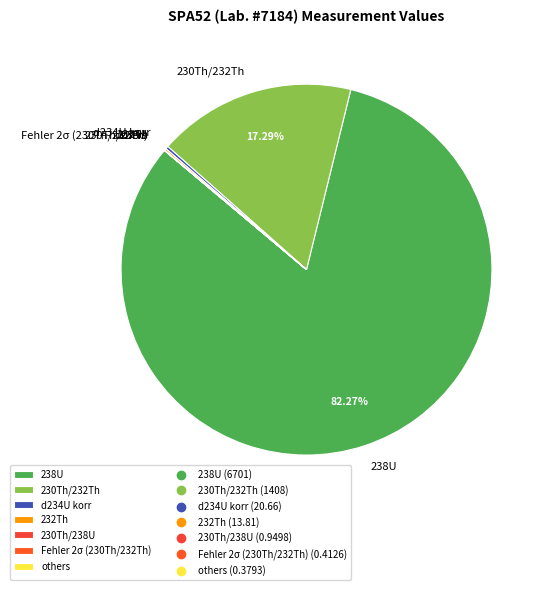

Does 238U account for over 50% of the chart?

Yes